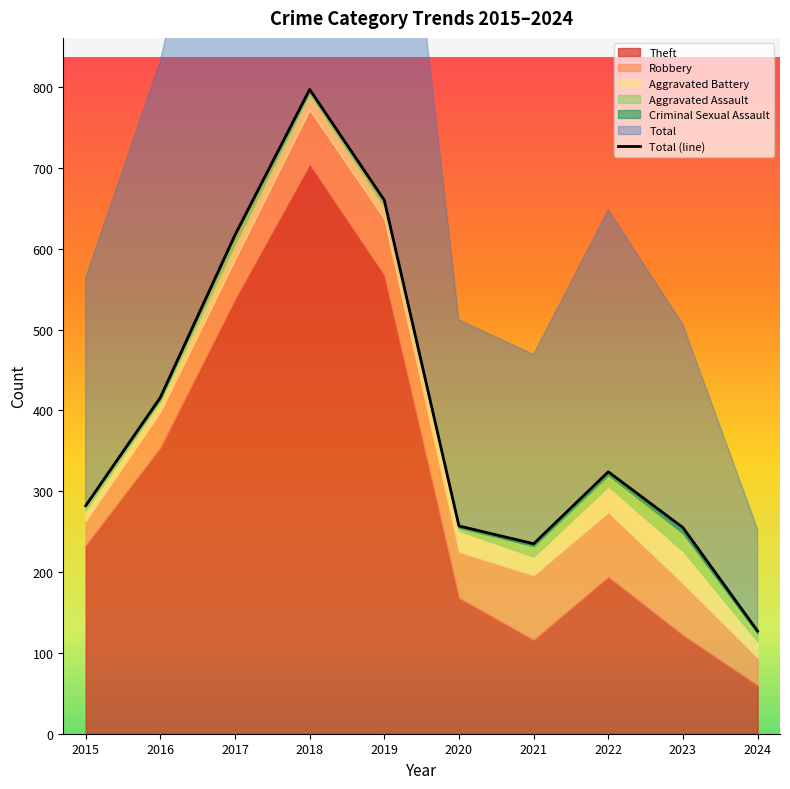

Rank the categories by value from highest to lowest.

2018, 2019, 2017, 2016, 2022, 2015, 2020, 2023, 2021, 2024